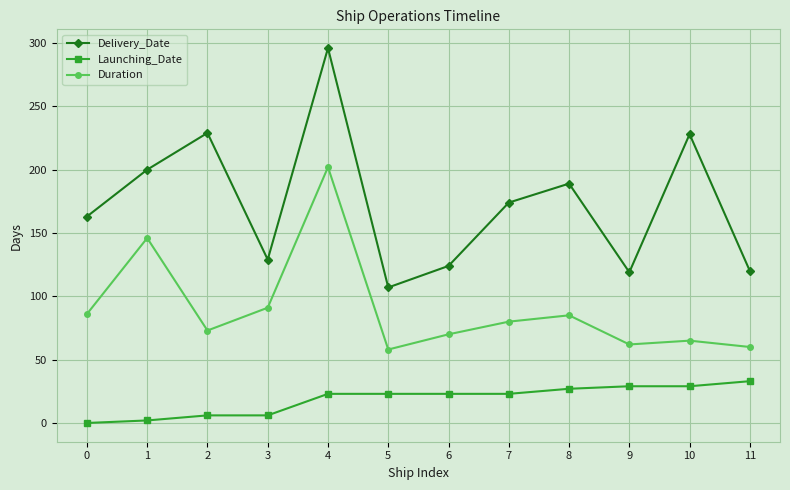

At 3, list the series in order from smallest to largest.

Launching_Date, Duration, Delivery_Date